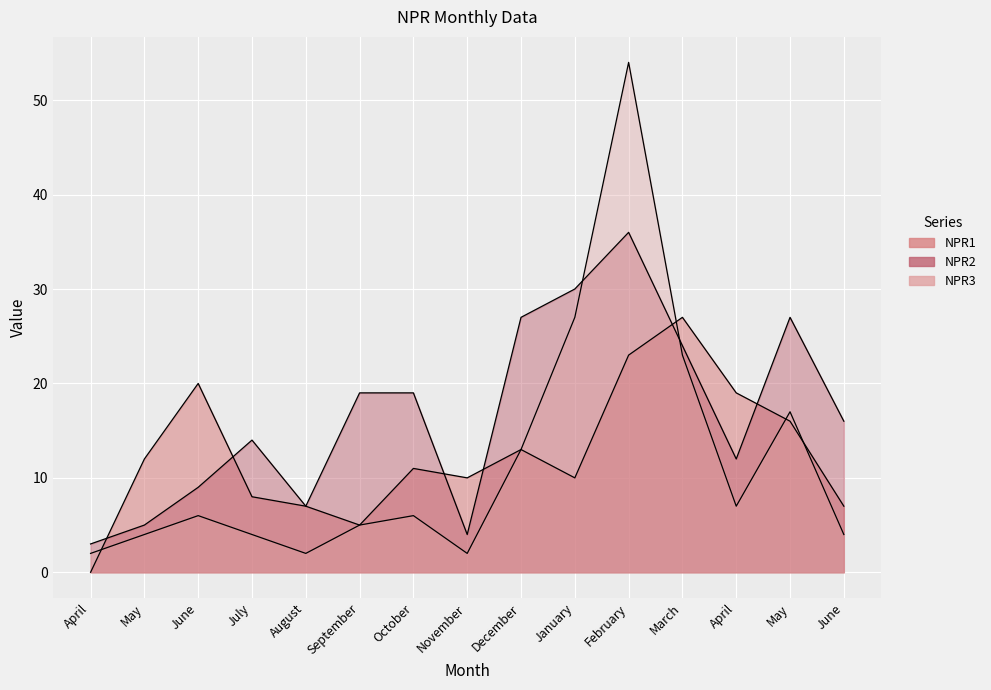

After their last crossing, which series has the higher values: NPR3 or NPR1?

NPR1